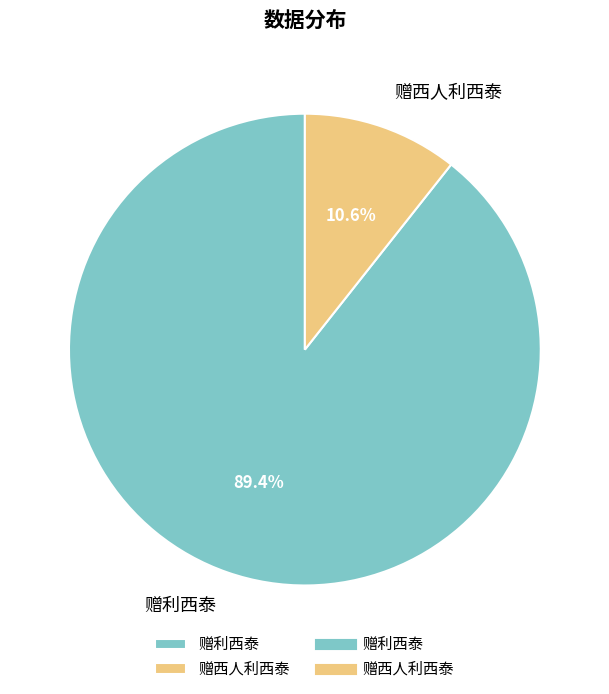

Is it true that 赠利西泰 is 98% of the pie?

False